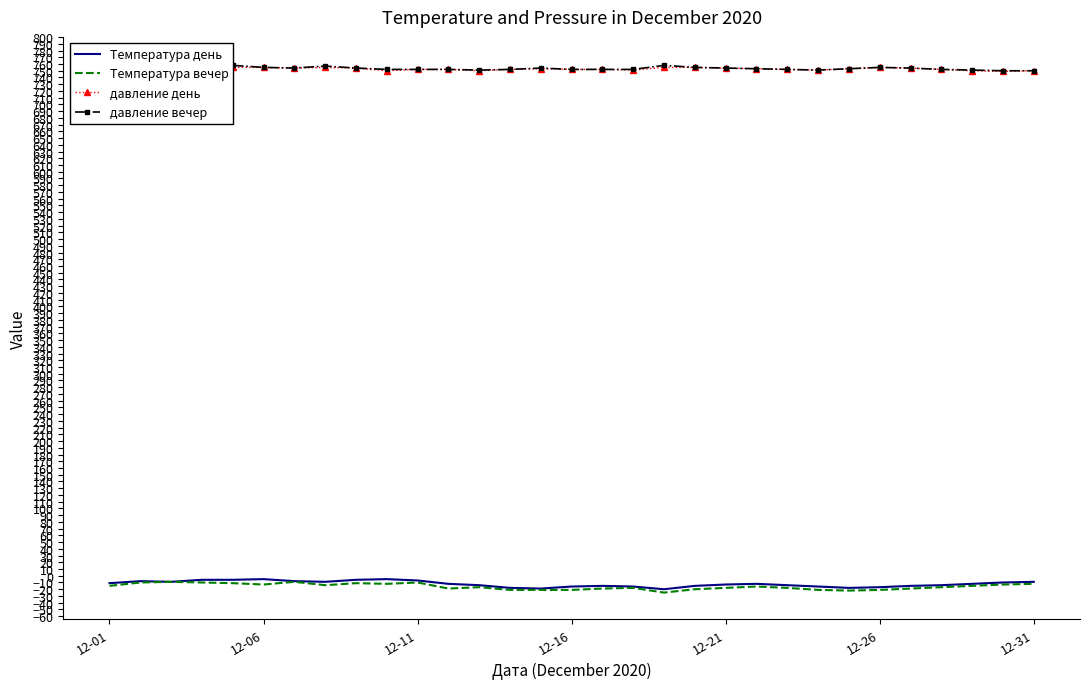

Rank the series by their maximum value, from highest to lowest.

давление день, давление вечер, Температура день, Температура вечер